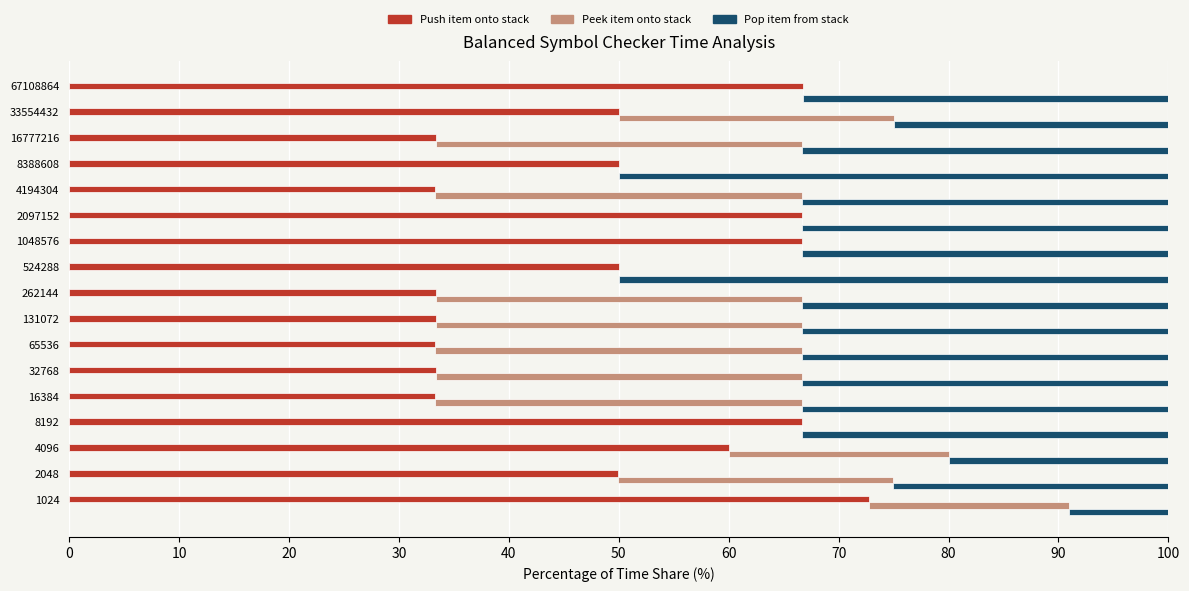

The Push item onto stack series shows 21.8 at 262144. True or false?

False